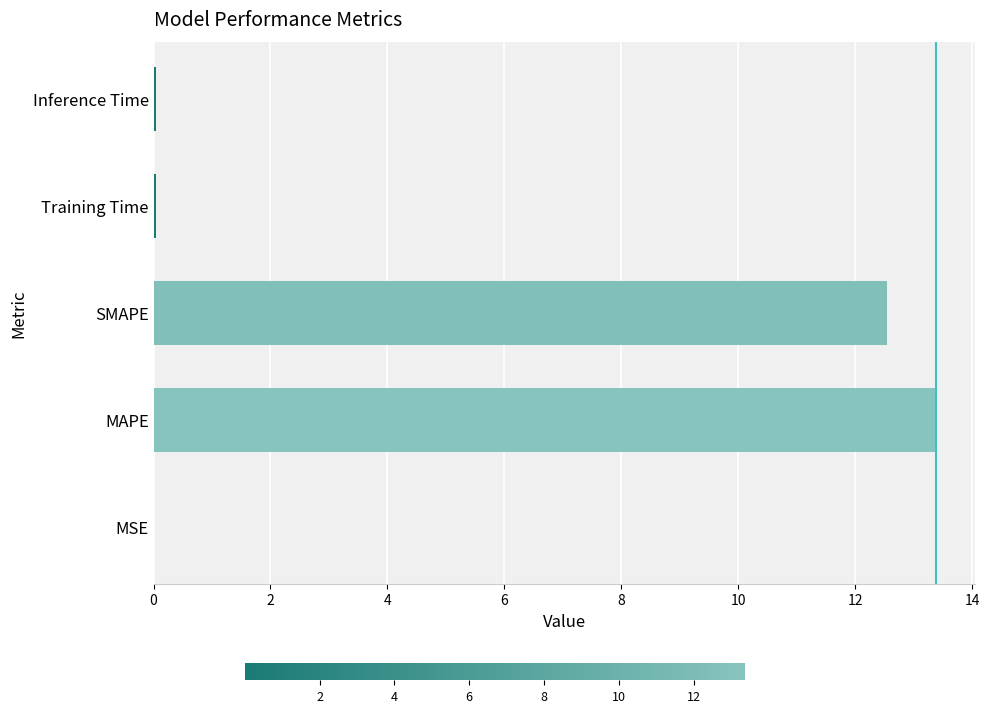

What is the sum of the values at MAPE and SMAPE?

25.9